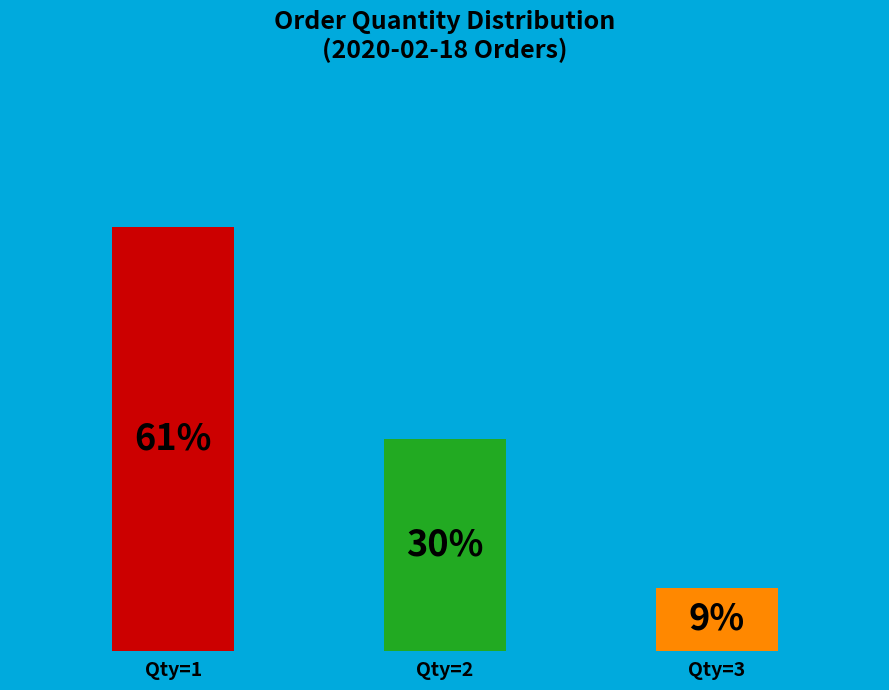

To the nearest percent, what is the average slice percentage?

33%